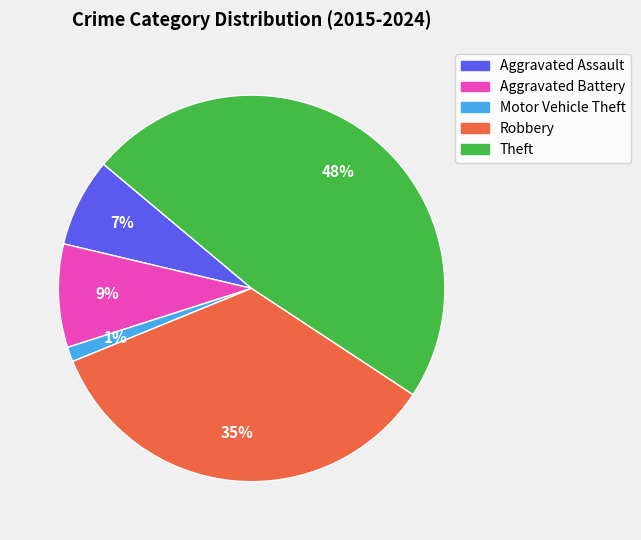

Between Theft and Aggravated Assault, which is larger?

Theft